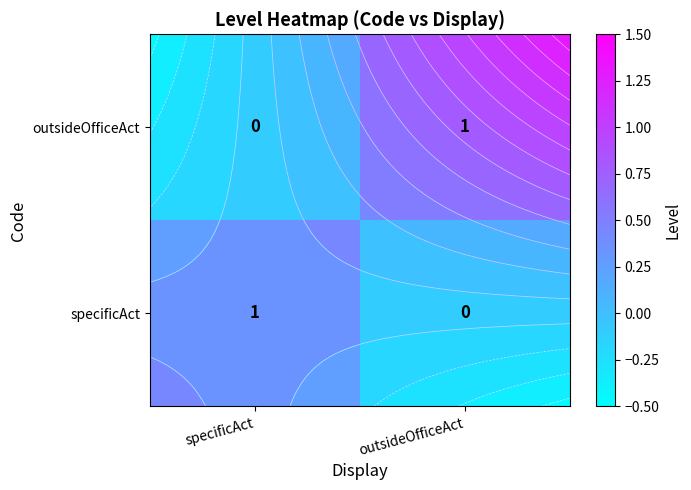

True or false: specificAct has a value of 1.4 at specificAct.

False